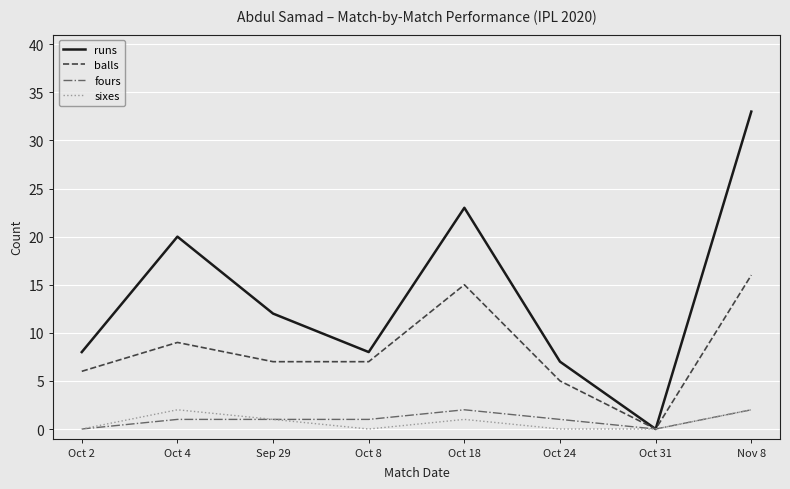

What value does the balls series have at Oct 4?

9